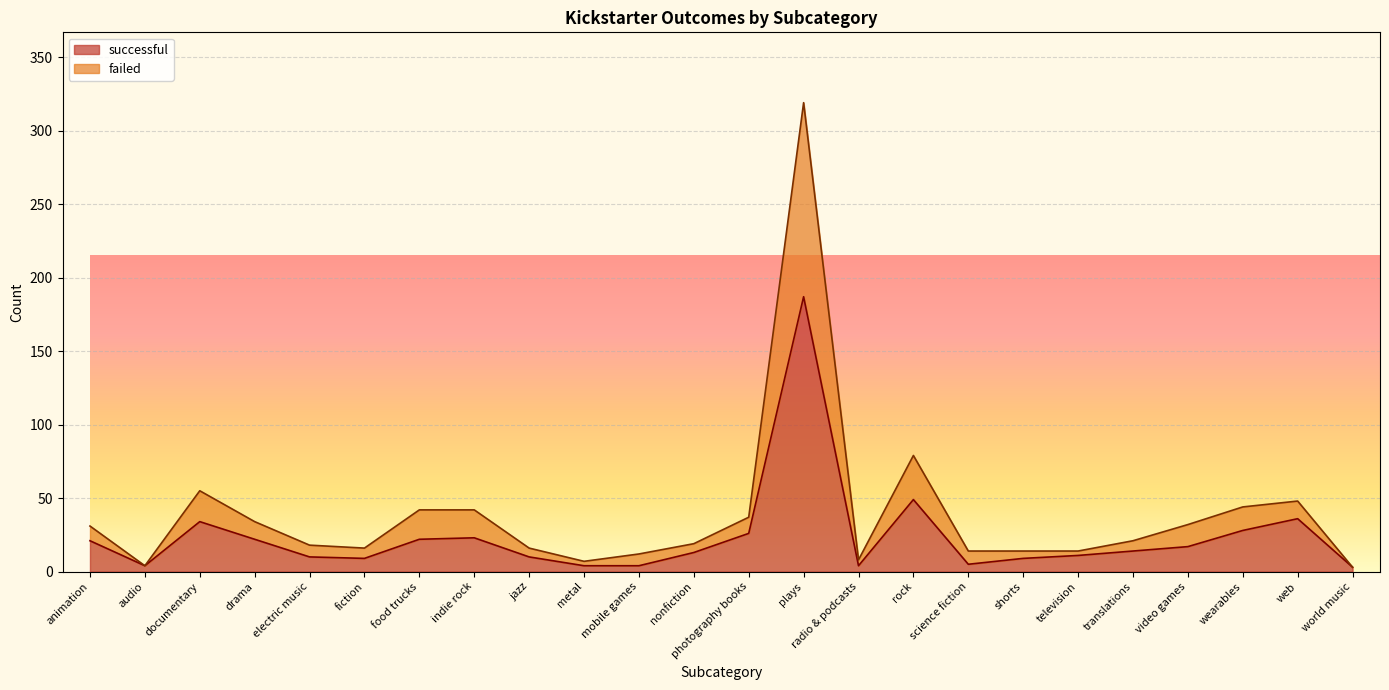

What is the difference between the failed values at electric music and television?

4